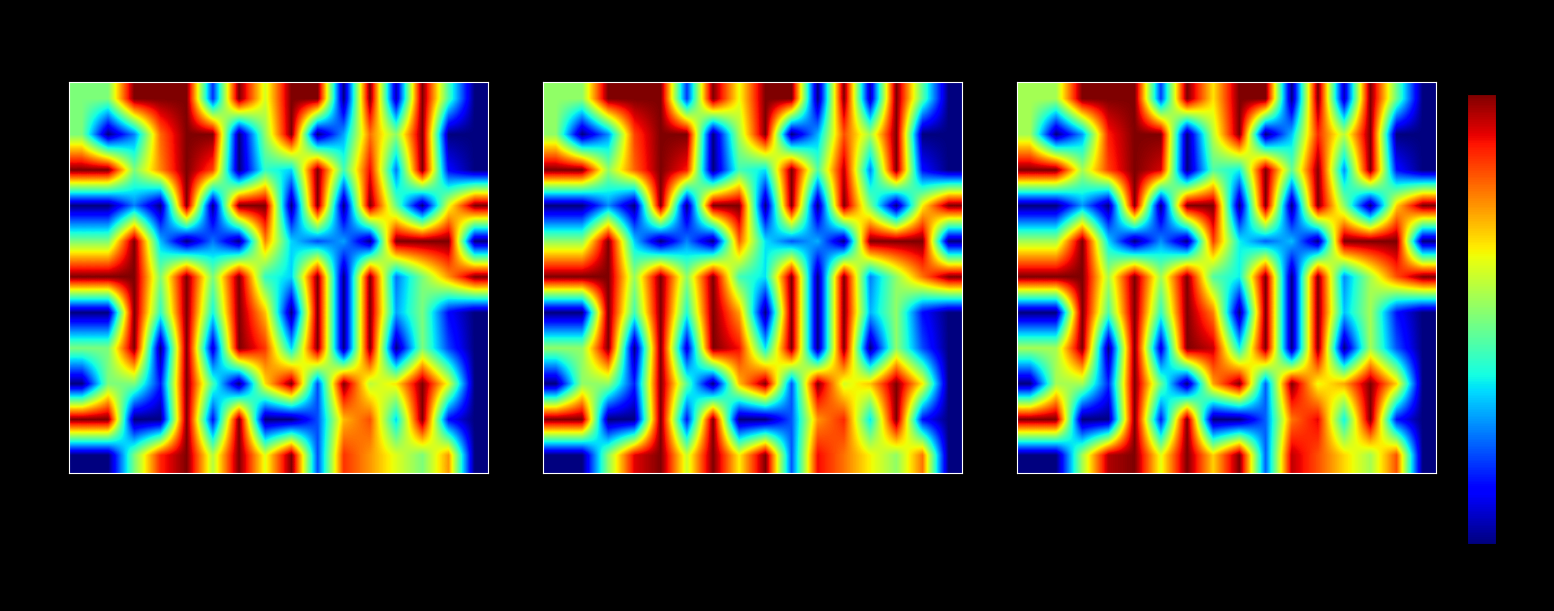

The Row6 series shows -0.6 at AAWt. True or false?

False